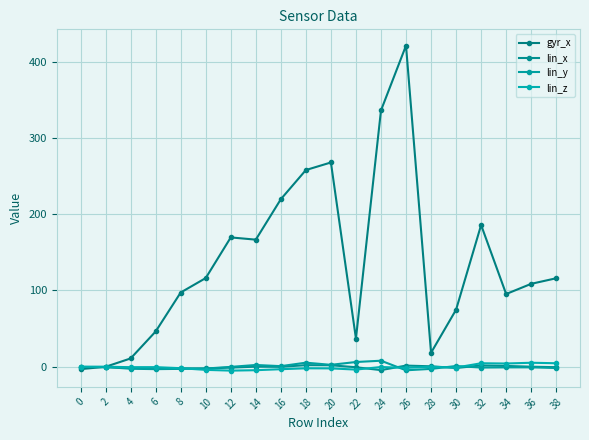

How many lines are shown in the chart?

4